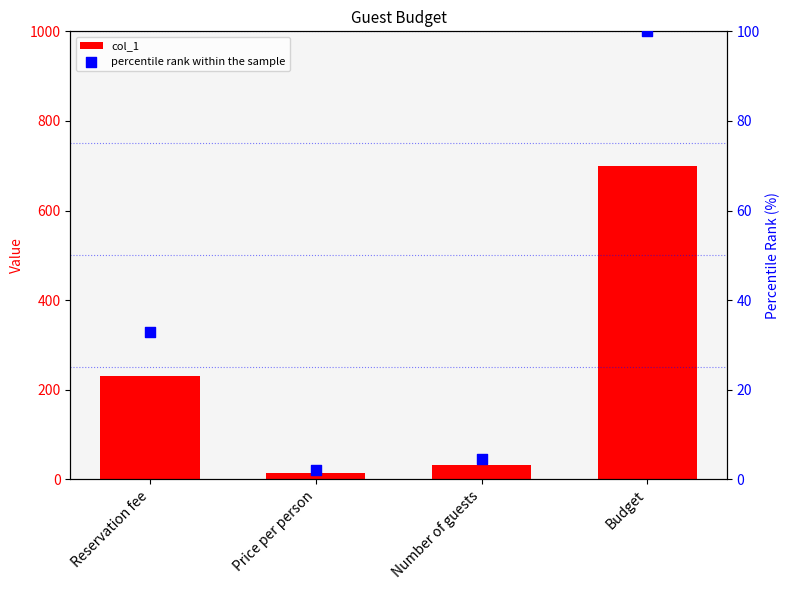

Which series reaches the minimum Y coordinate?

percentile rank within the sample